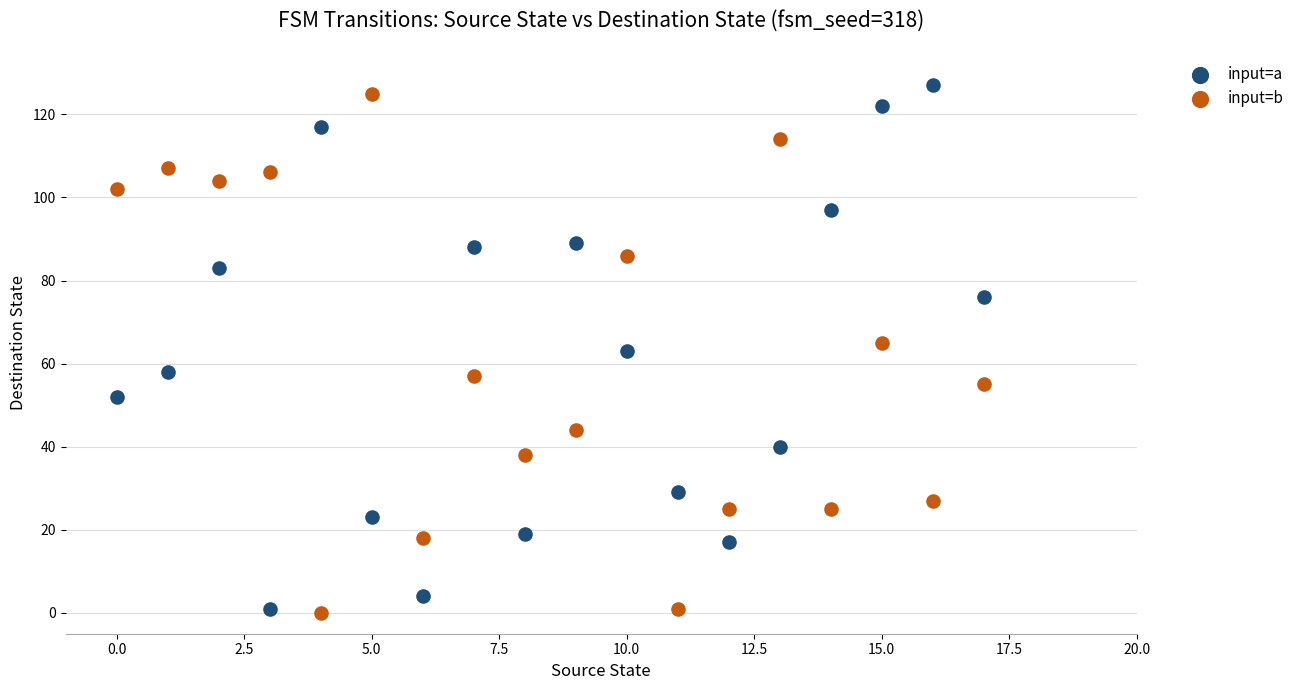

Across all data points, what is the range of Y values (max minus min)?

127